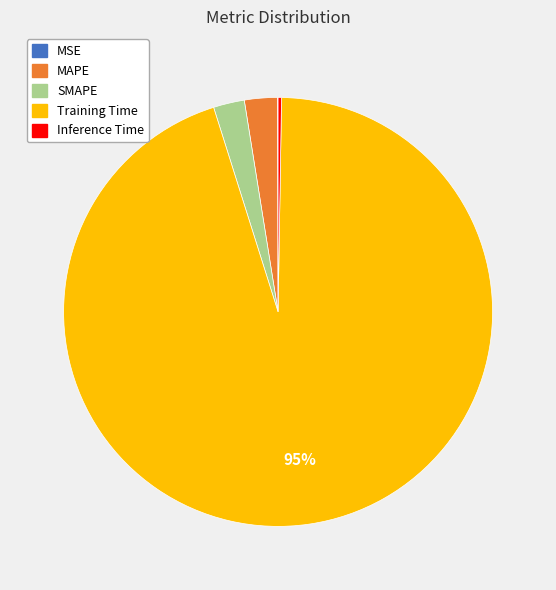

Between Training Time and MAPE, which is larger?

Training Time